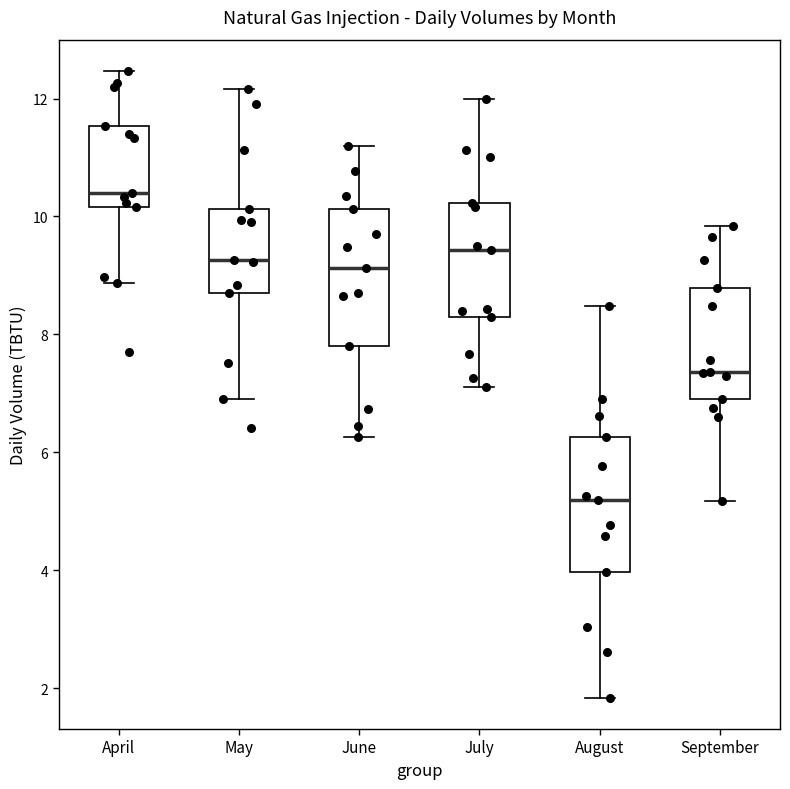

Which box has the highest median line?

April